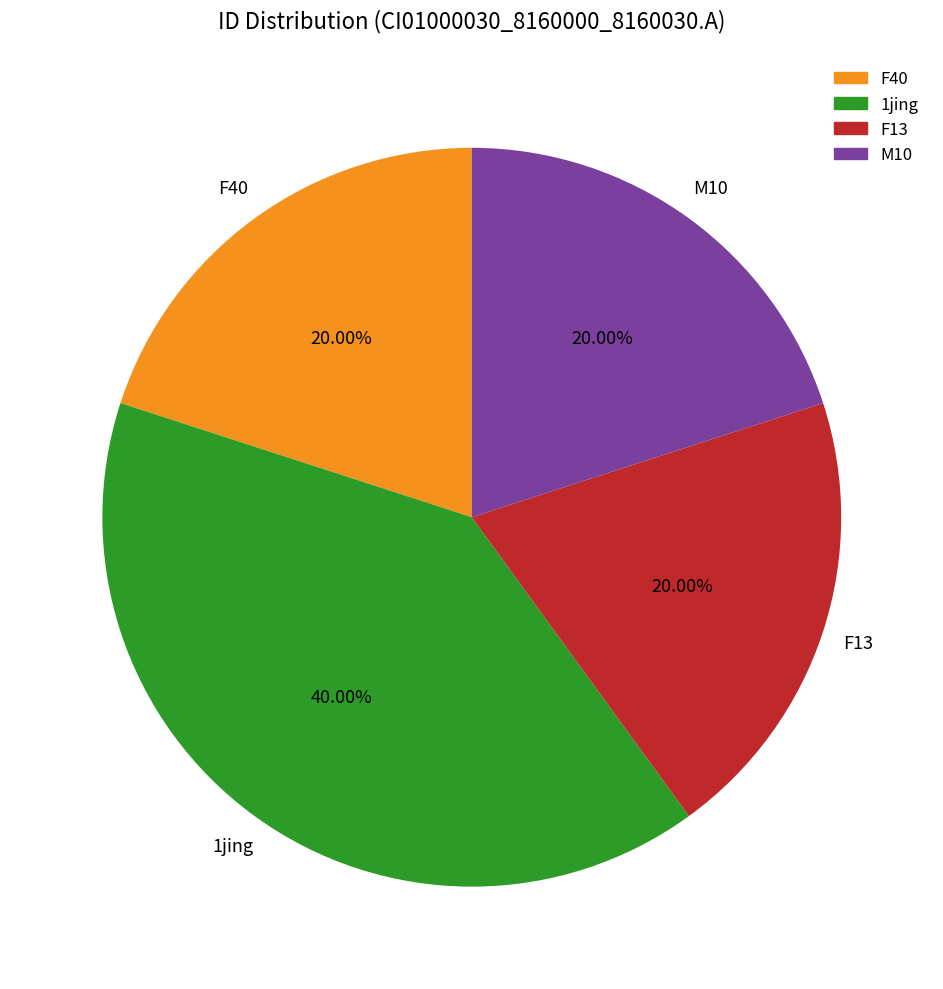

Is there any slice that represents more than half of the pie?

No